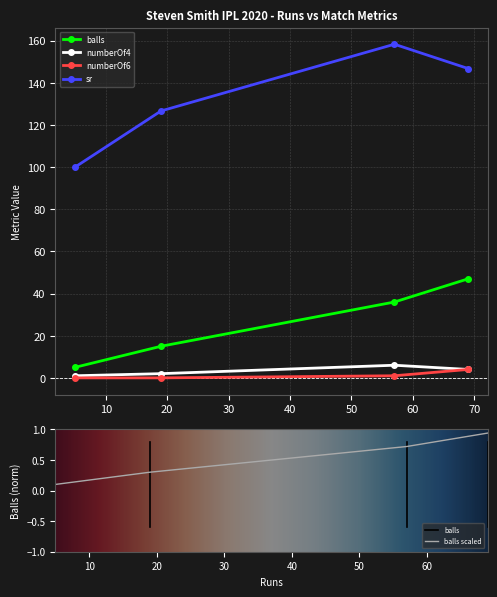

Reading left to right, extract all data points from this chart.

balls: 5.0	15.0	36.0	47.0
numberOf4: 1.0	2.0	6.0	4.0
numberOf6: 0.0	0.0	1.0	4.0
sr: 100.0	126.7	158.3	146.8